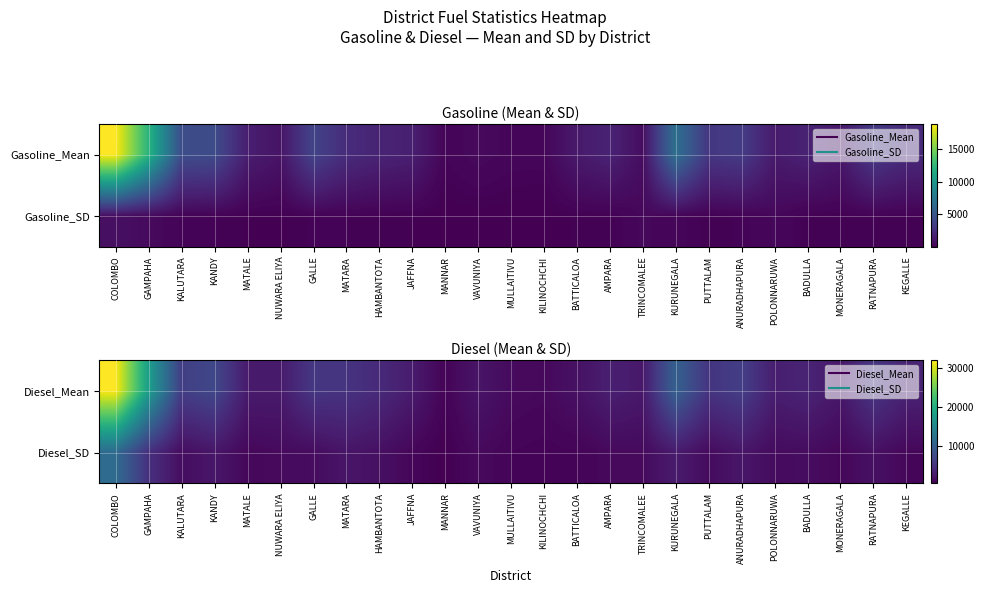

True or false: Diesel_SD has a value of 453 at MANNAR.

False